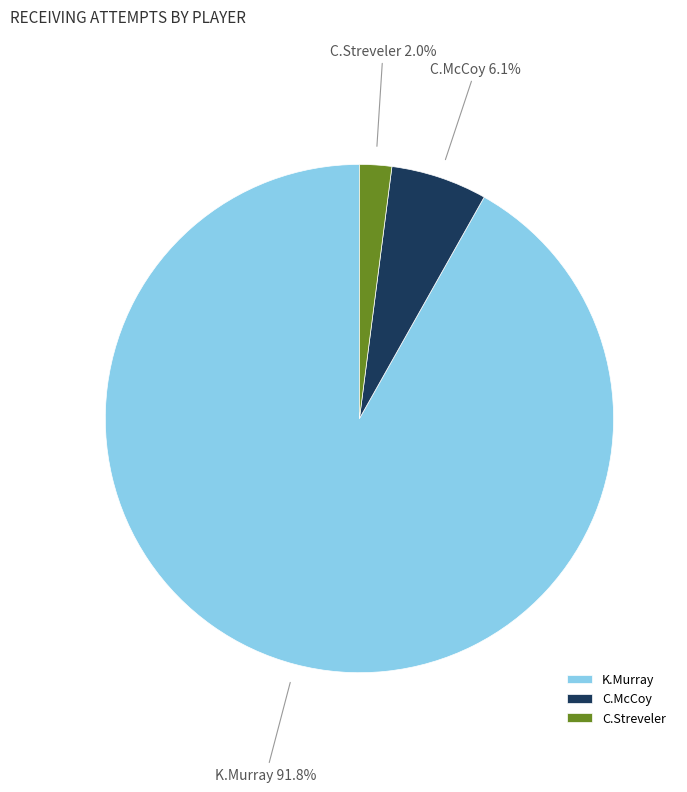

Is K.Murray the majority of the pie?

Yes